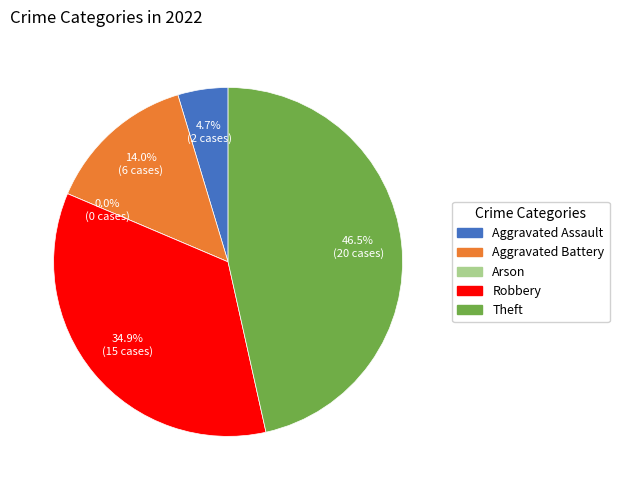

Does Arson represent more than half of the total?

No